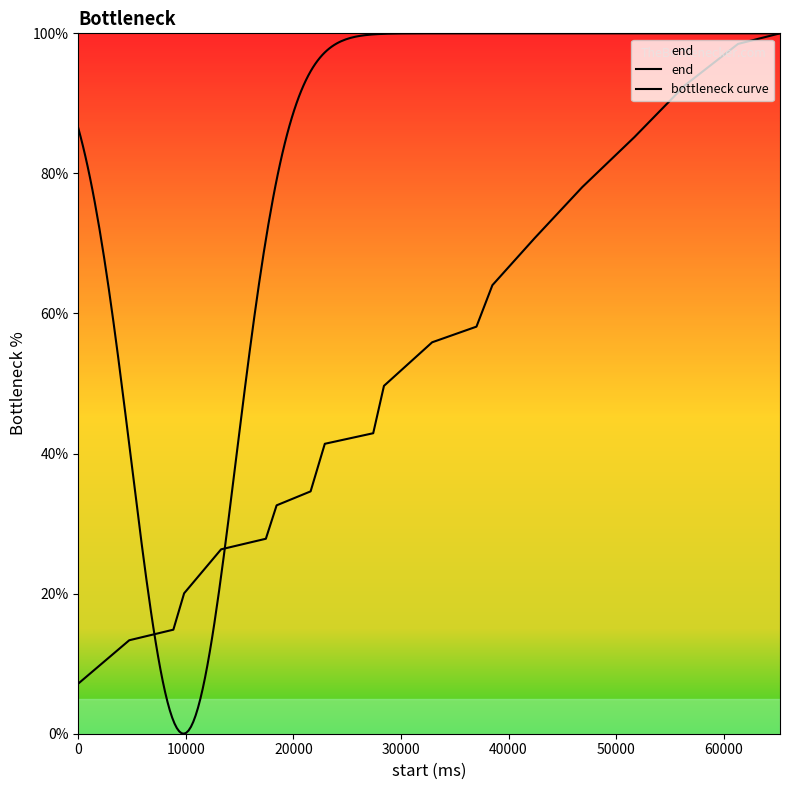

At which label is the value closest to 53?

32900